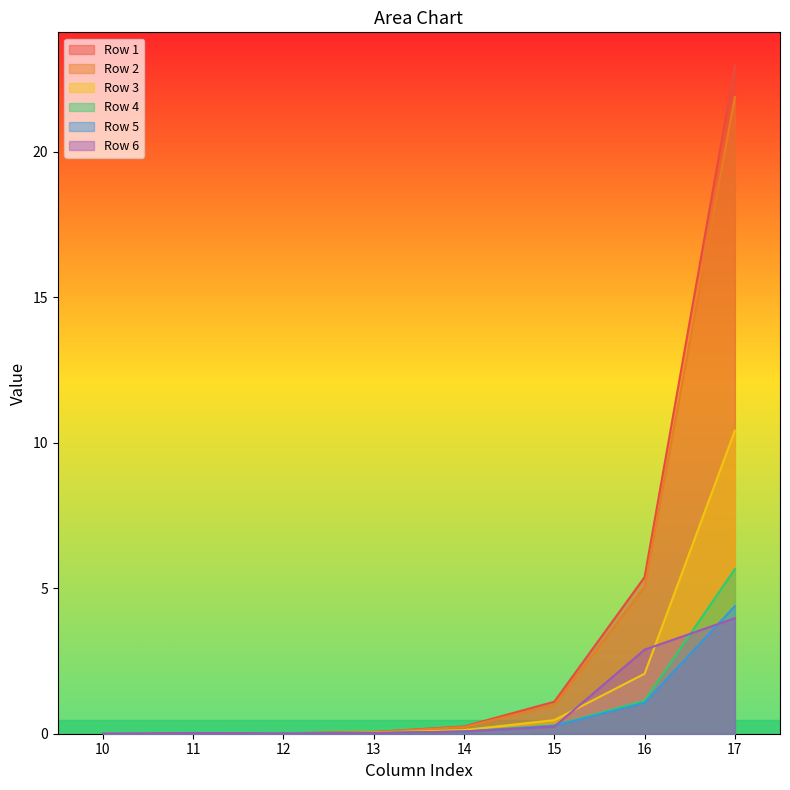

What is the sum of all Row 1 values?

29.8